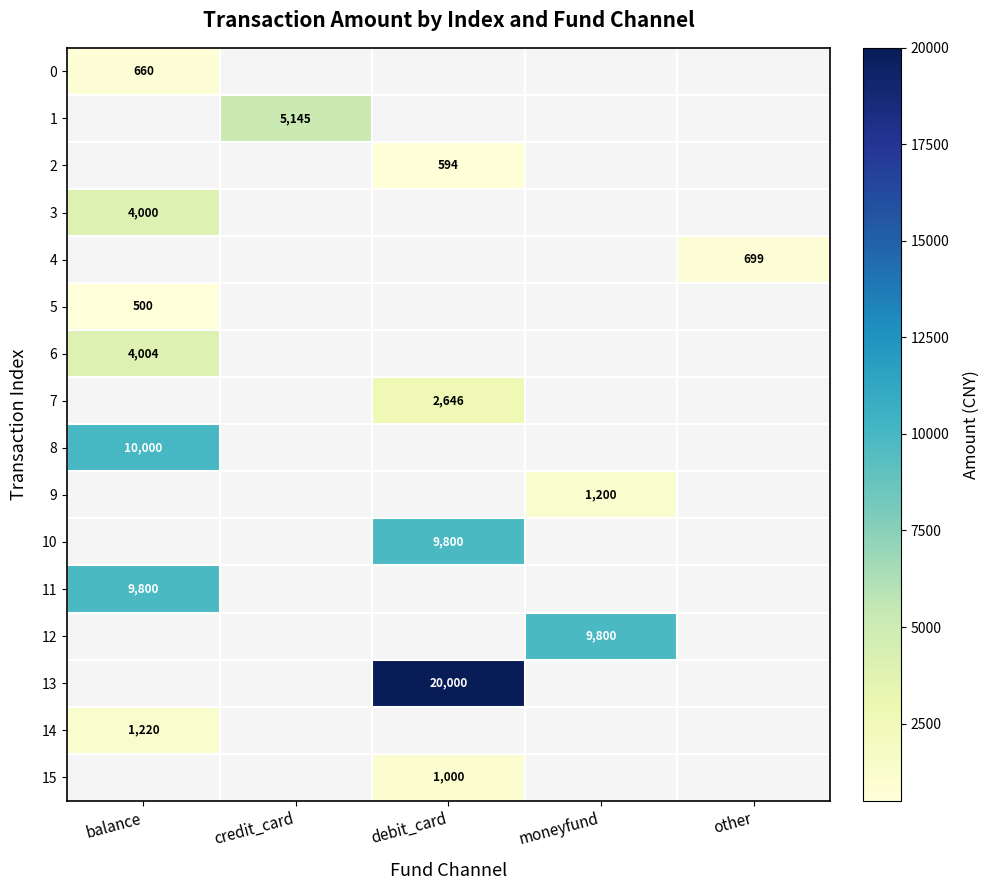

Which series changed the most between balance and other?

8